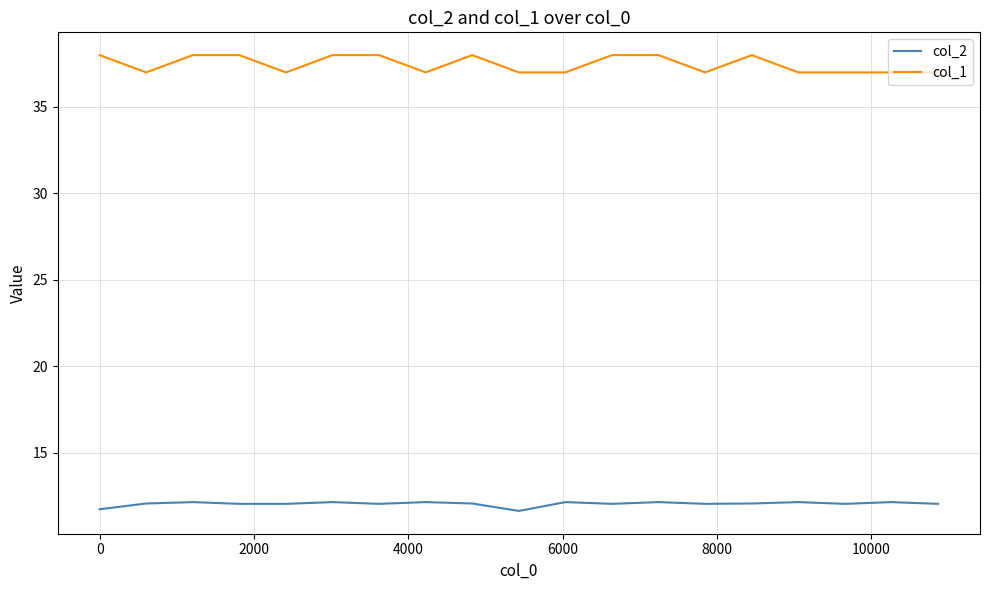

What is the highest value of the col_1 series?

38.0